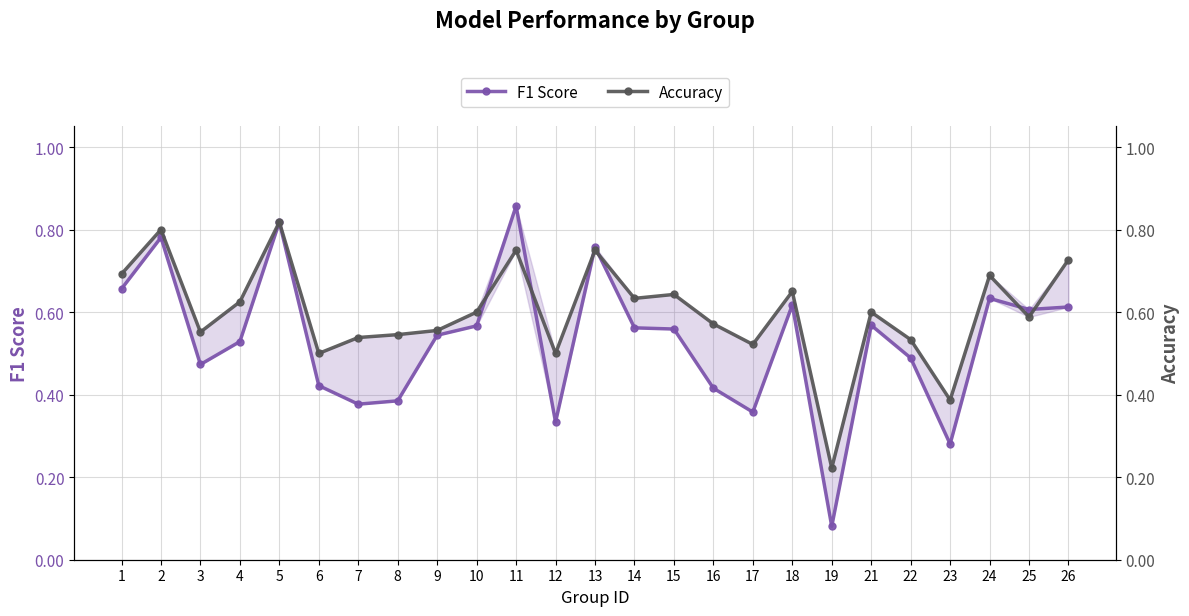

How many categories are shown in the chart?

25